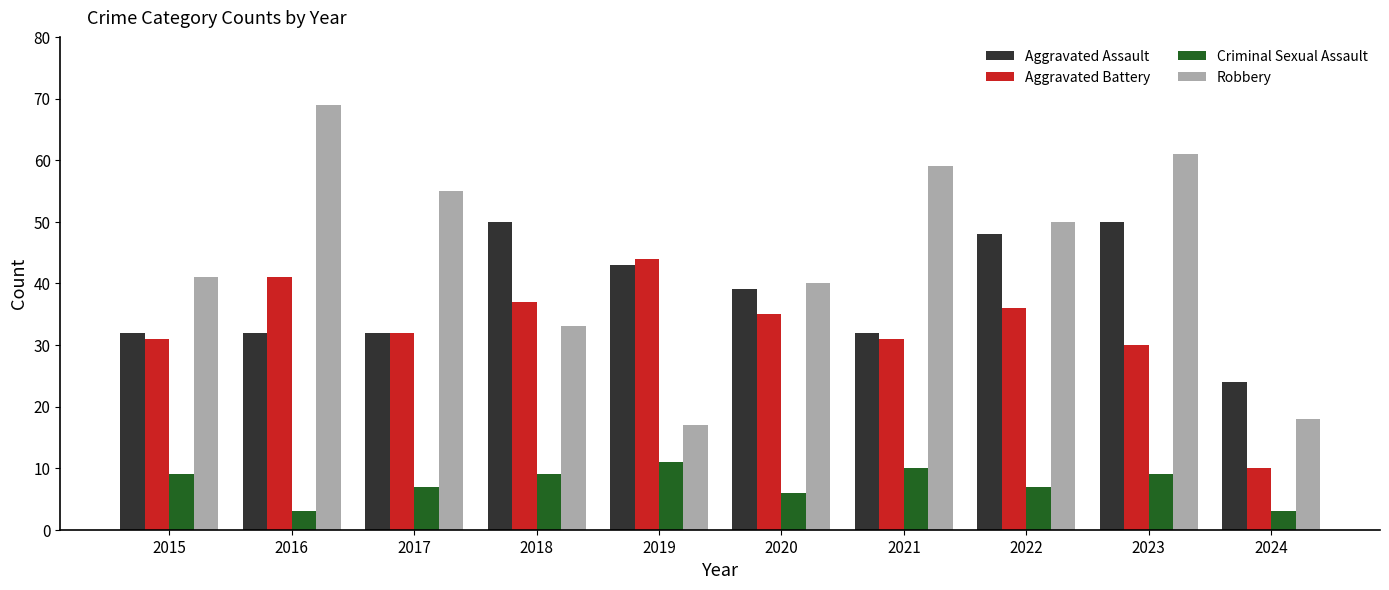

Between 2015 and 2022, which series saw the biggest shift?

Aggravated Assault